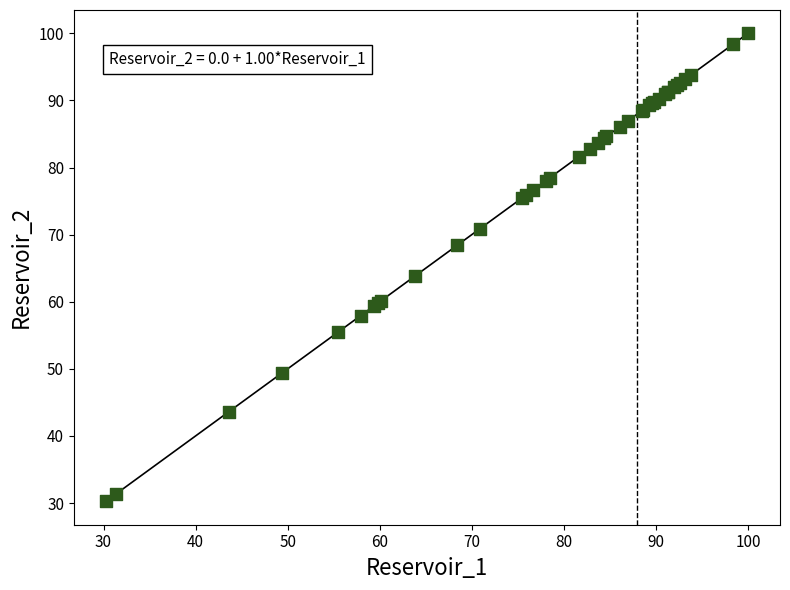

What Y value in the scatter plot is closest to 65?

63.8